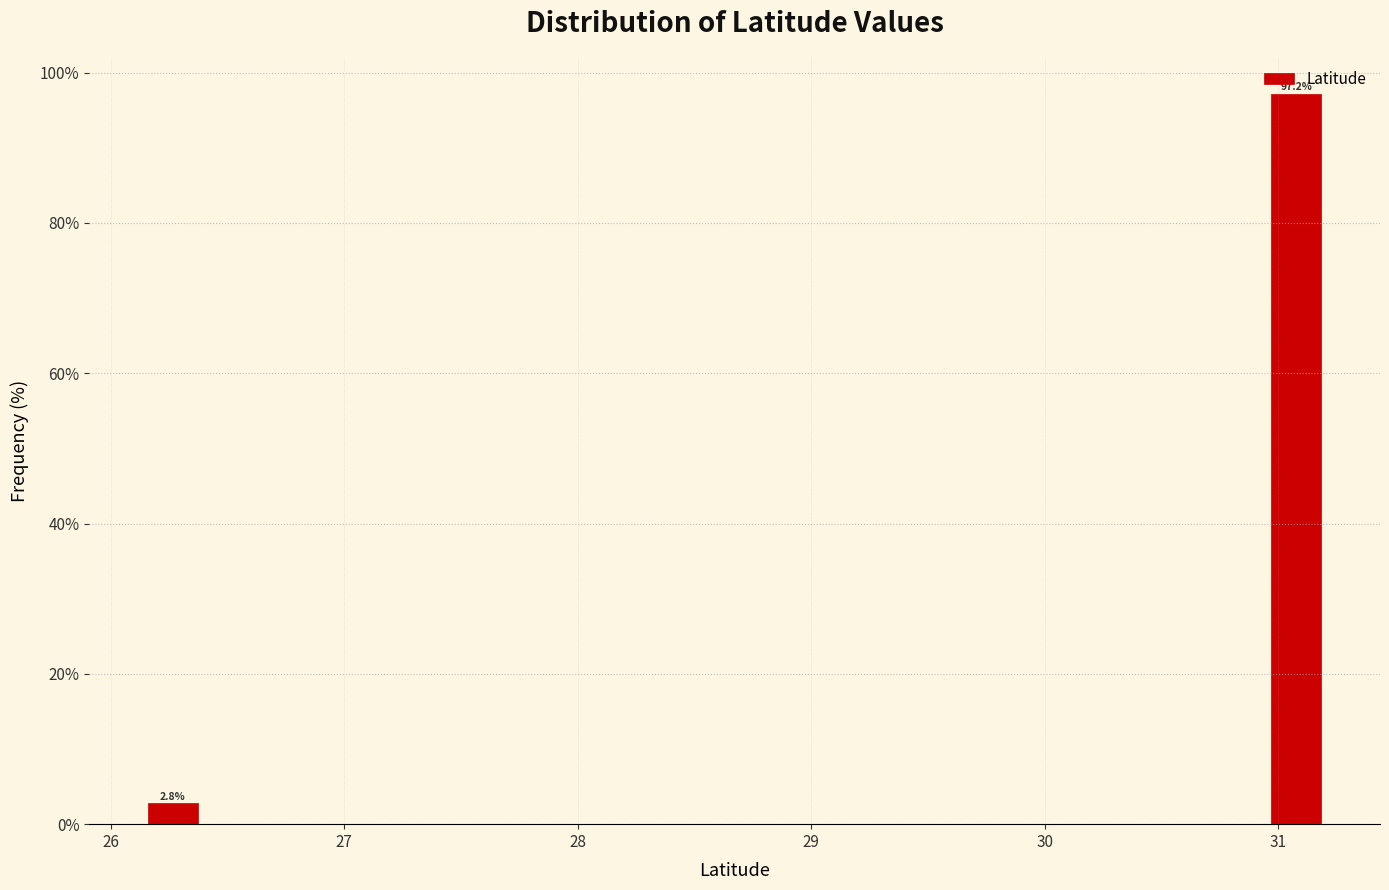

Read against the x-axis, roughly where is the centre of the tallest bar?

31.1